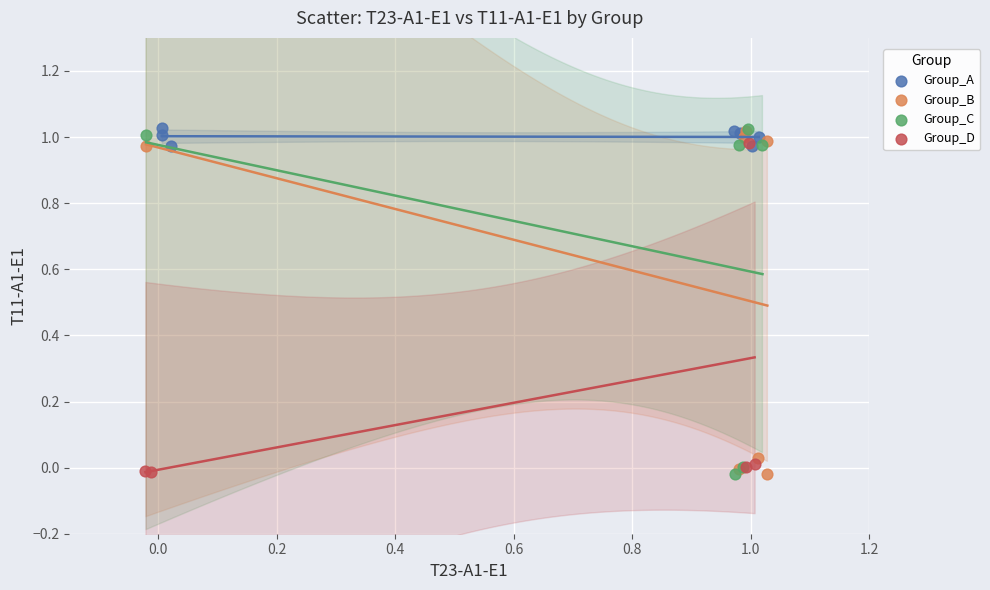

What are all the series names shown in the legend?

Group_A, Group_B, Group_C, Group_D